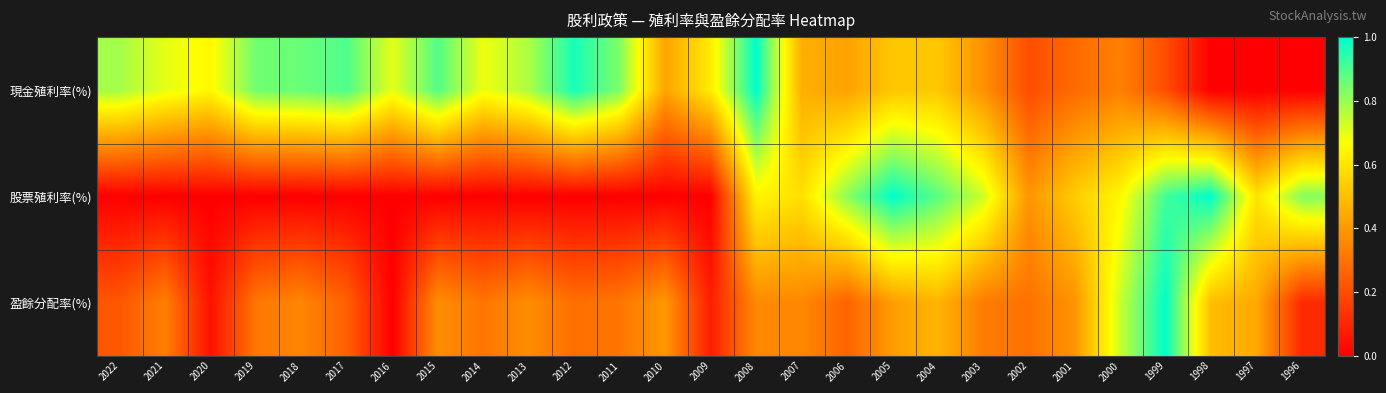

Reading right to left, what are all the values shown in this chart?

現金殖利率(%): 1996=0.0	1997=0.0	1998=0.0	1999=0.2	2000=0.3	2001=0.3	2002=0.2	2003=0.4	2004=0.5	2005=0.5	2006=0.4	2007=0.5	2008=1.0	2009=0.6	2010=0.4	2011=0.8	2012=1.0	2013=0.8	2014=0.7	2015=0.9	2016=0.7	2017=0.9	2018=0.9	2019=0.9	2020=0.7	2021=0.7	2022=0.8
股票殖利率(%): 1996=0.8	1997=0.6	1998=1.0	1999=0.9	2000=0.6	2001=0.5	2002=0.4	2003=0.7	2004=0.9	2005=1.0	2006=0.8	2007=0.6	2008=0.6	2009=0.0	2010=0.0	2011=0.0	2012=0.0	2013=0.0	2014=0.0	2015=0.0	2016=0.0	2017=0.0	2018=0.0	2019=0.0	2020=0.0	2021=0.0	2022=0.0
盈餘分配率(%): 1996=0.1	1997=0.4	1998=0.5	1999=1.0	2000=0.7	2001=0.4	2002=0.3	2003=0.3	2004=0.5	2005=0.4	2006=0.3	2007=0.4	2008=0.4	2009=0.1	2010=0.4	2011=0.3	2012=0.3	2013=0.4	2014=0.3	2015=0.4	2016=0.0	2017=0.3	2018=0.4	2019=0.3	2020=0.0	2021=0.3	2022=0.2